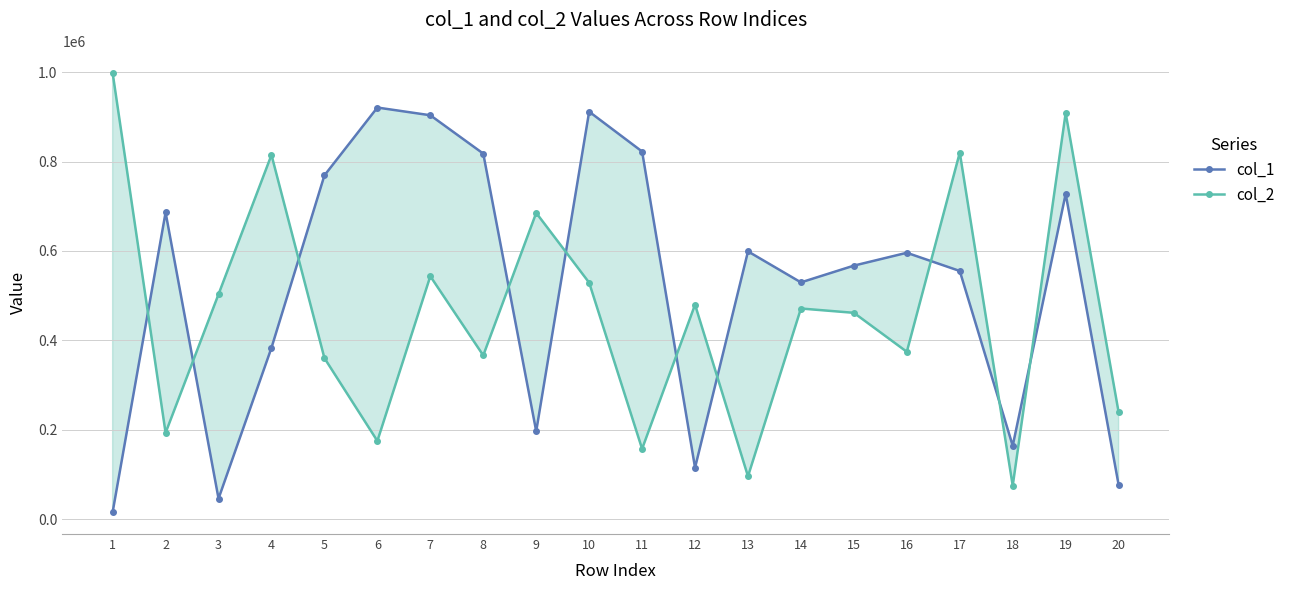

Which series has the largest range (max minus min)?

col_2